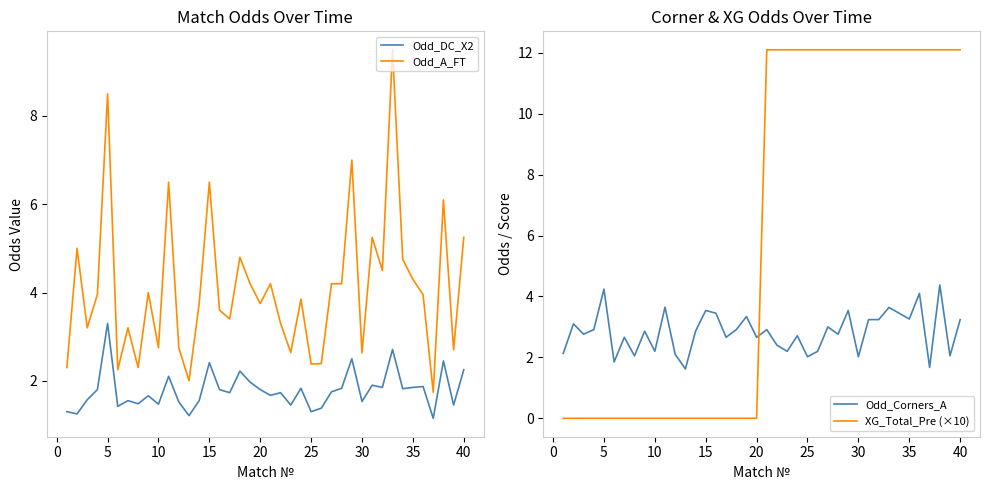

Is this an area chart (filled region under the line)?

No